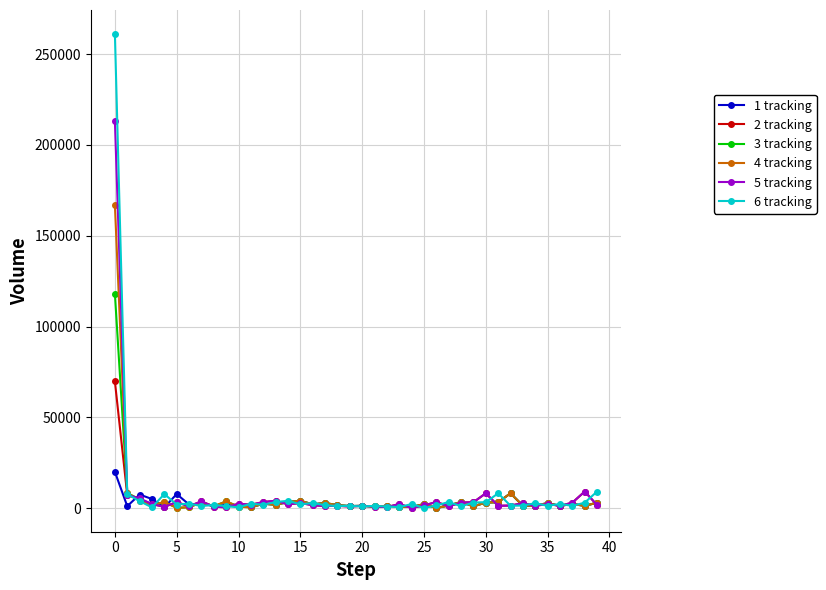

List the series in order of their peak value, lowest first.

1 tracking, 2 tracking, 3 tracking, 4 tracking, 5 tracking, 6 tracking